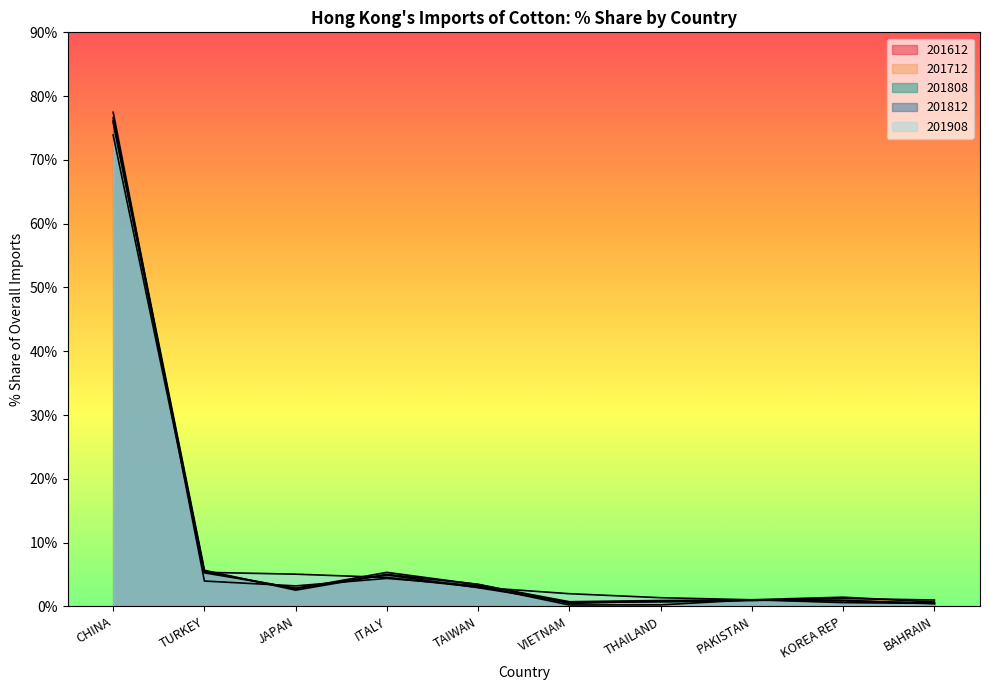

Where do 201812_Share and 201908_Share first cross each other?

TURKEY and JAPAN